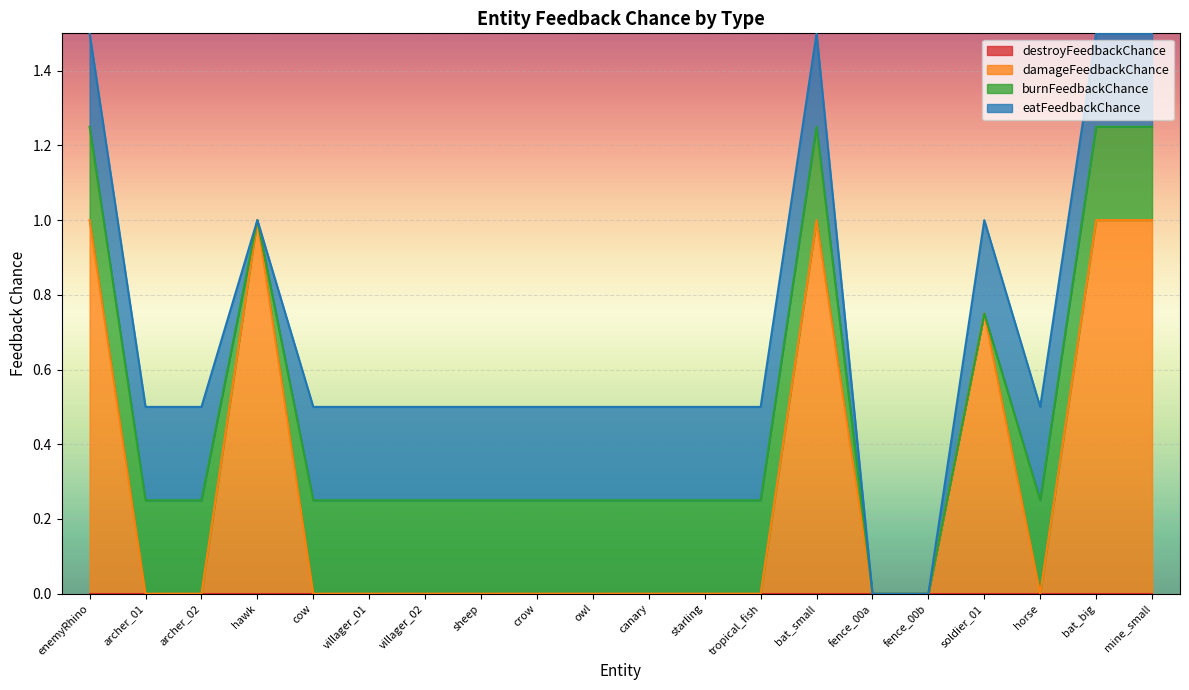

Rank the categories by damageFeedbackChance value from lowest to highest.

archer_01, archer_02, cow, villager_01, villager_02, sheep, crow, owl, canary, starling, tropical_fish, fence_00a, fence_00b, horse, soldier_01, enemyRhino, hawk, bat_small, bat_big, mine_small